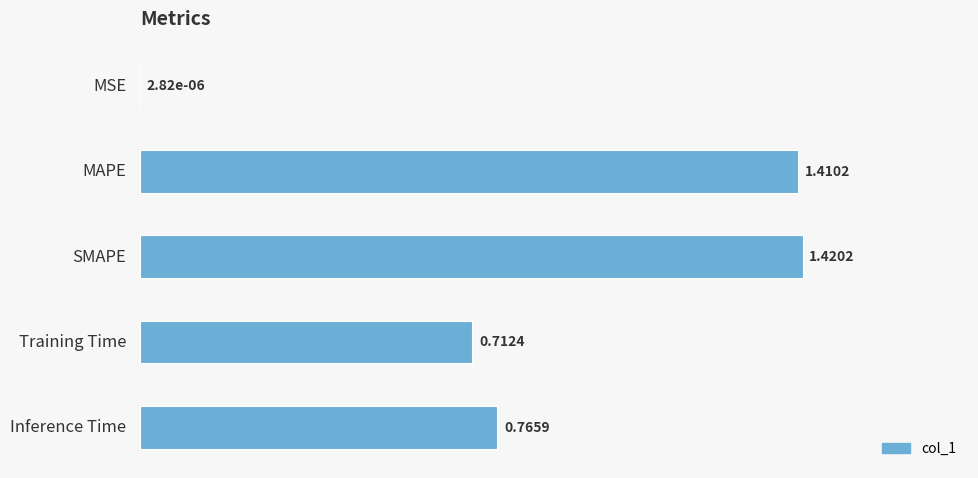

Where is the data nearest to the value 0?

MSE